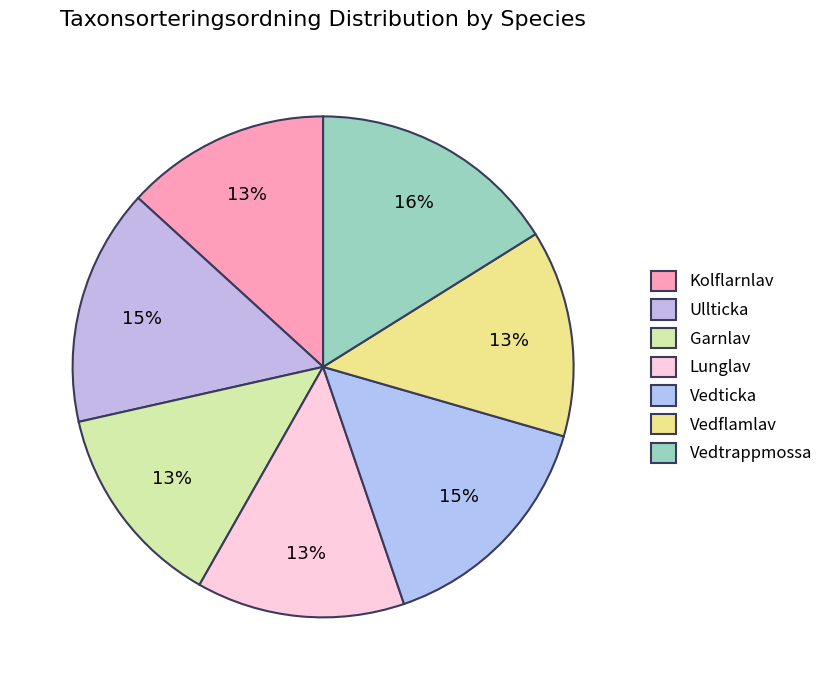

To the nearest percent, what portion does Vedflamlav represent?

13%